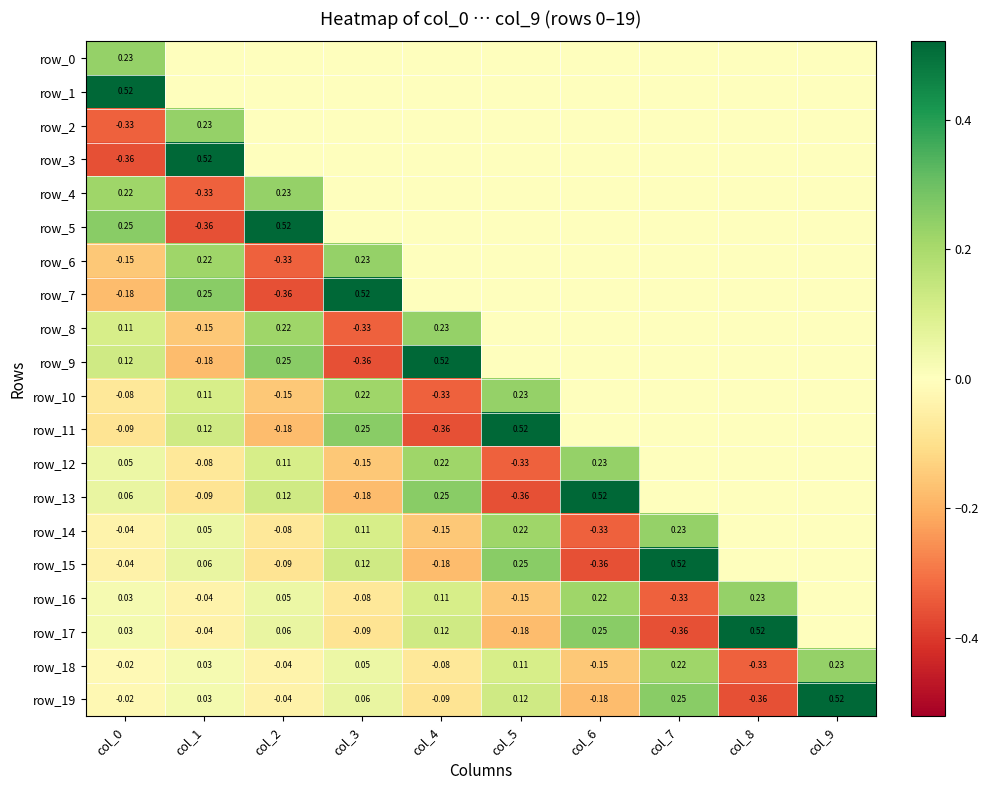

What is the spread (max minus min) of values at col_0?

0.9